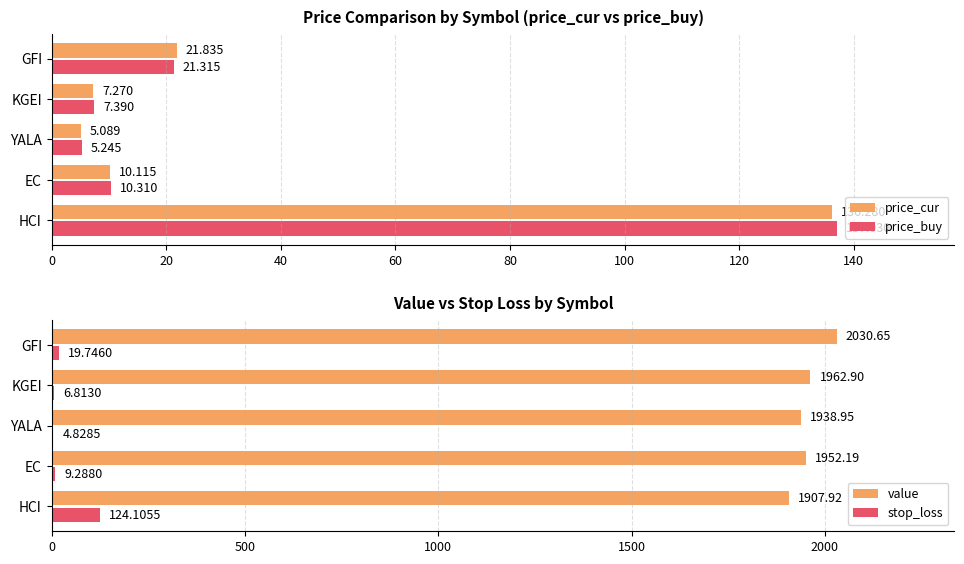

List the labels in order of price_cur value, largest first.

HCI, GFI, EC, KGEI, YALA